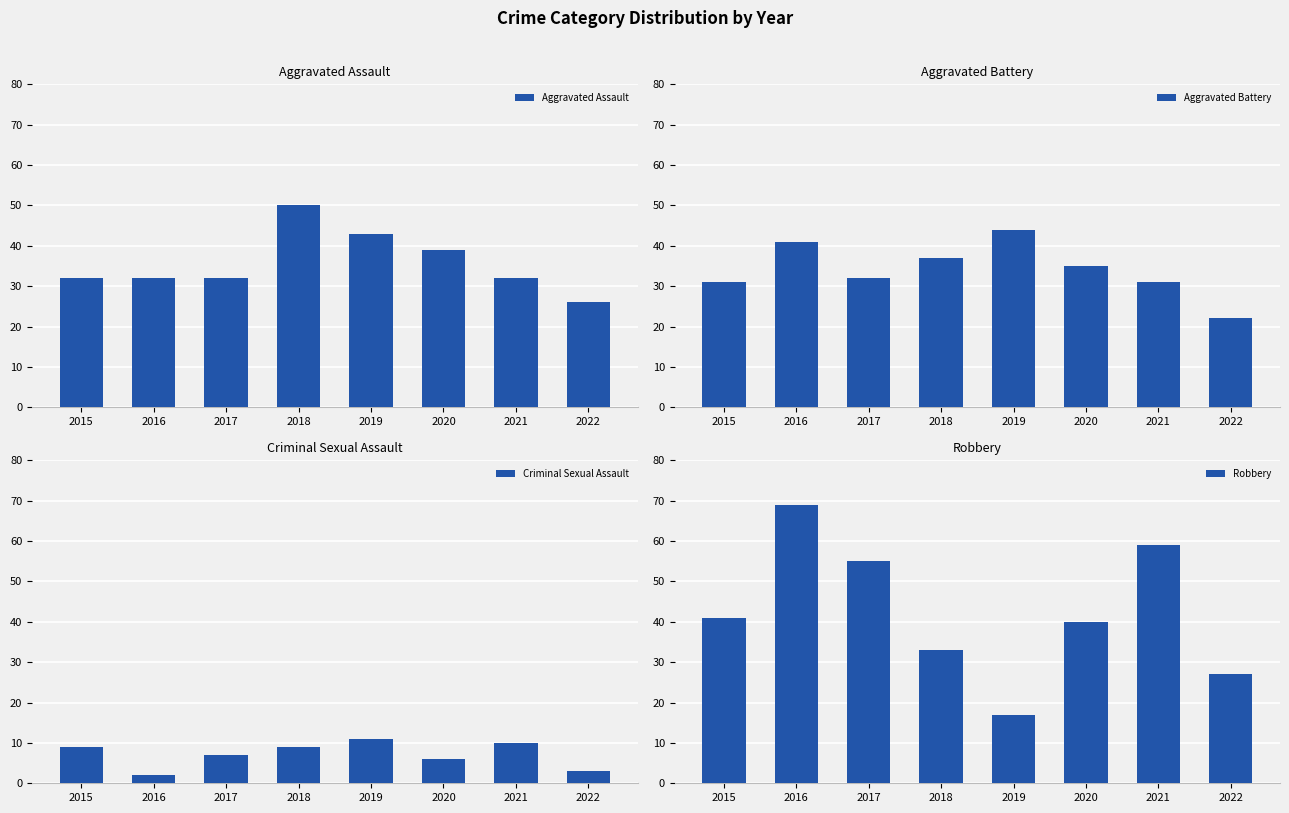

Which label corresponds to the largest value in the chart?

2016